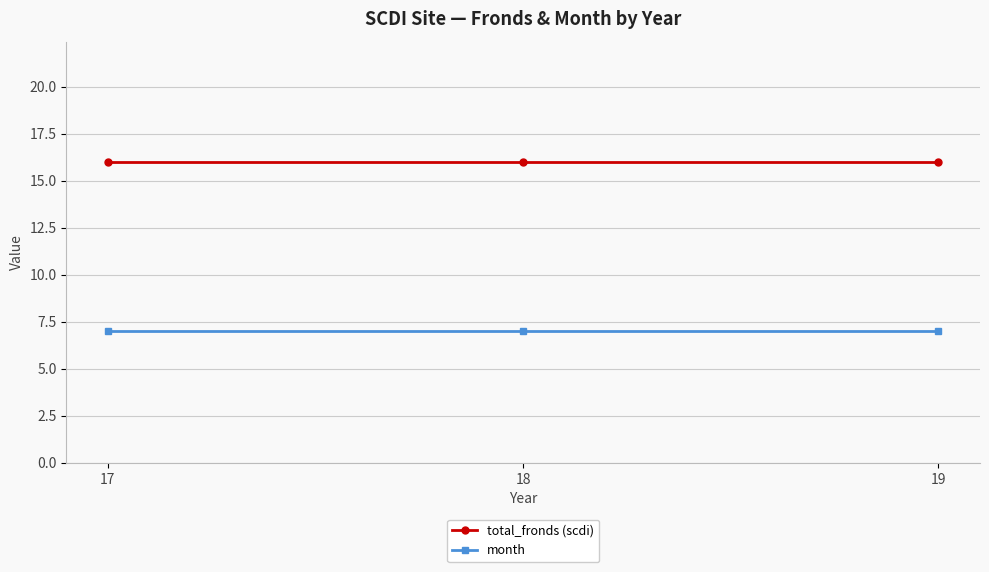

What is the value of the month point at the 3rd from the left?

7